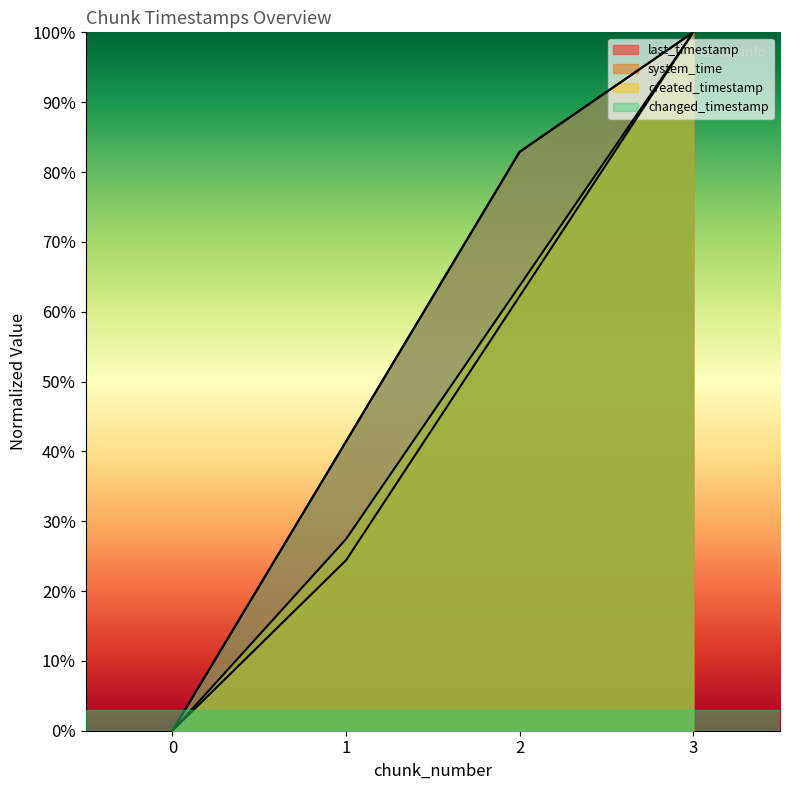

At 0, list the series in order from smallest to largest.

last_timestamp, system_time, created_timestamp, changed_timestamp